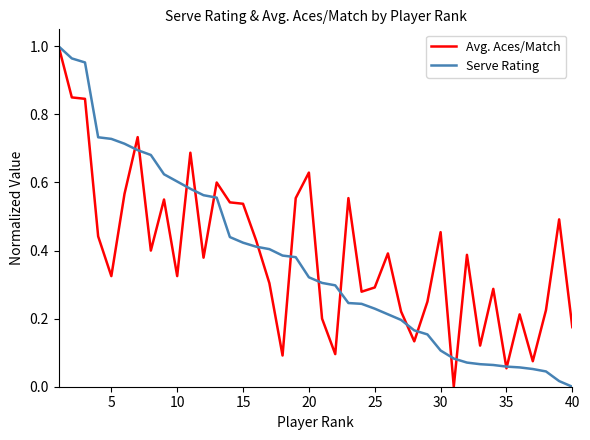

How many times do Avg. Aces/Match and Serve Rating cross each other?

15